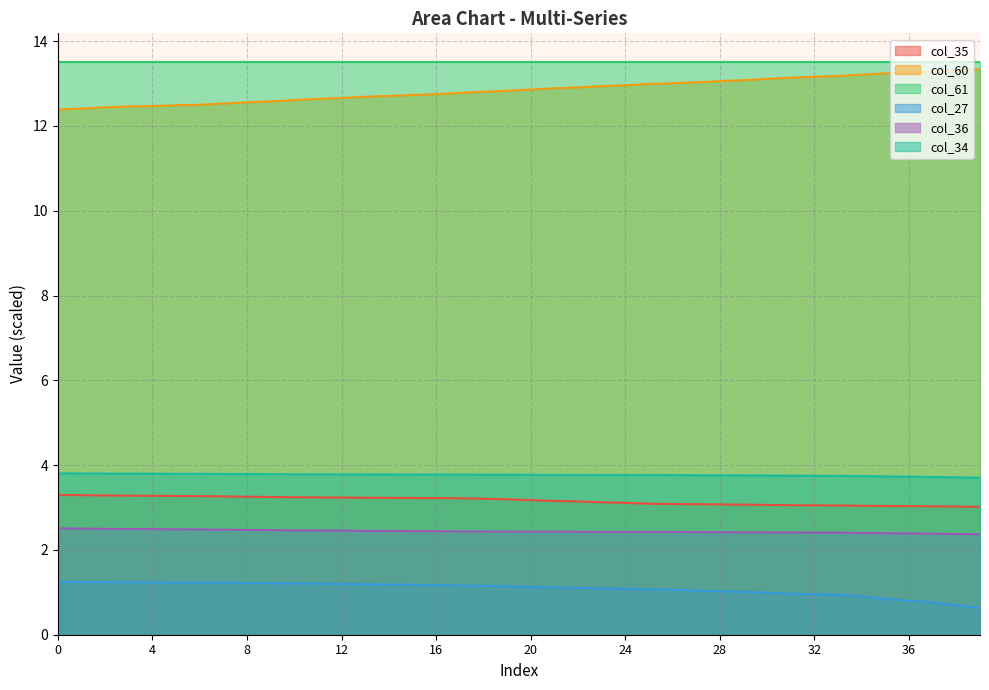

True or false: col_36 and col_35 intersect in this chart.

False